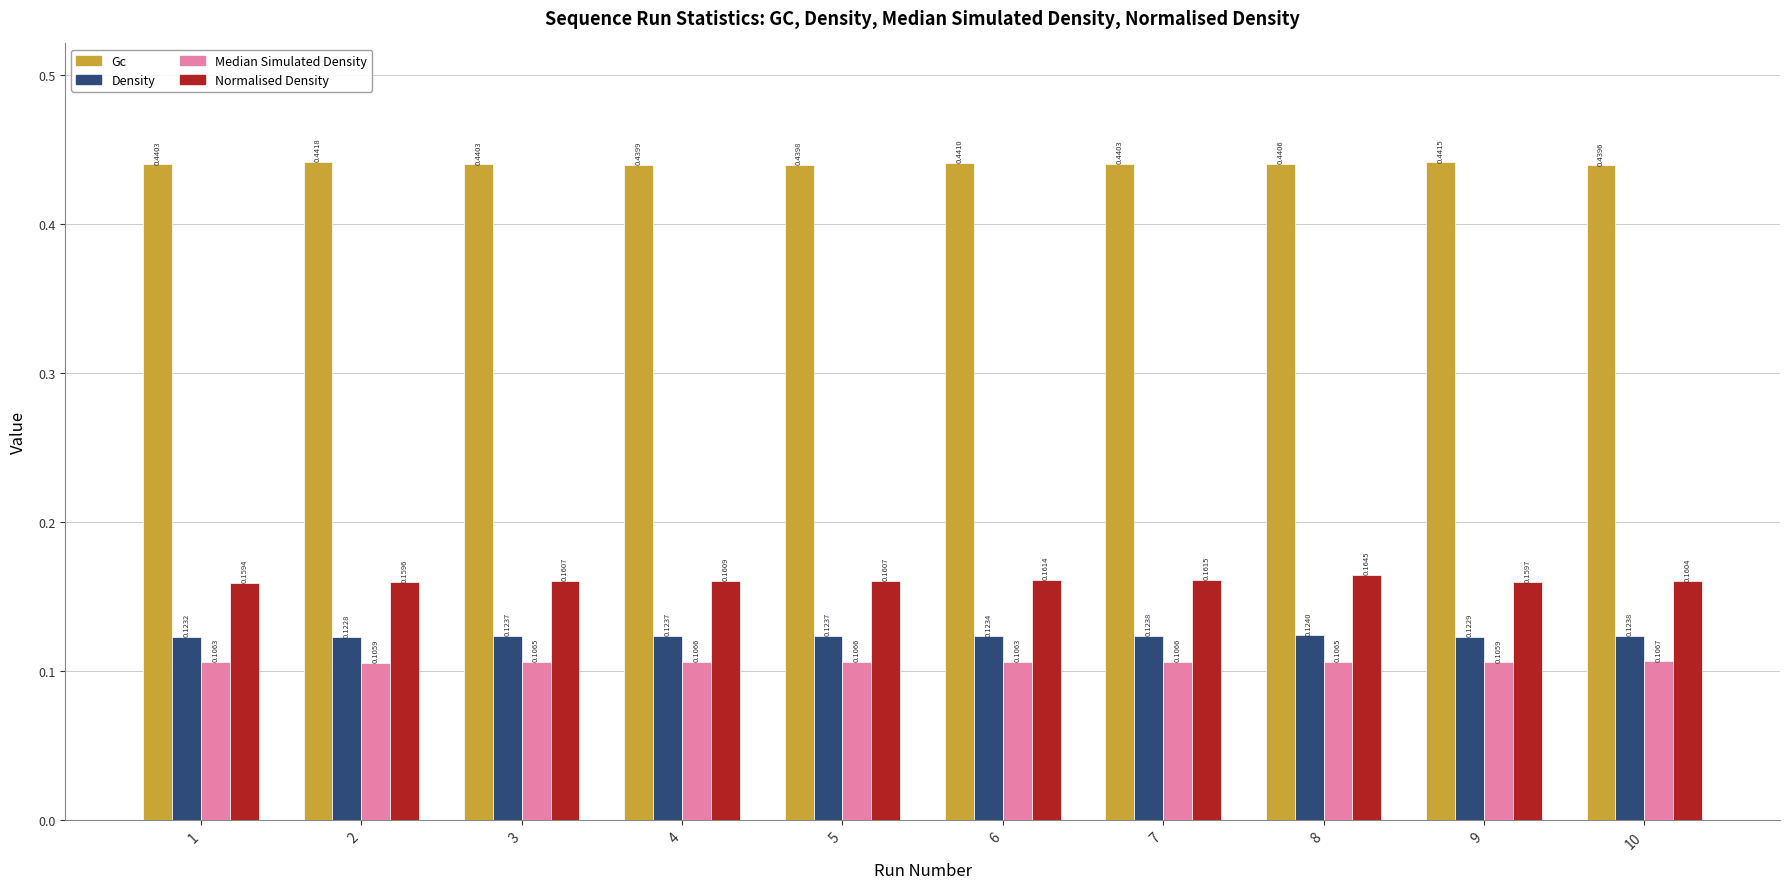

Count the Gc values in the range 0 to 1.

10